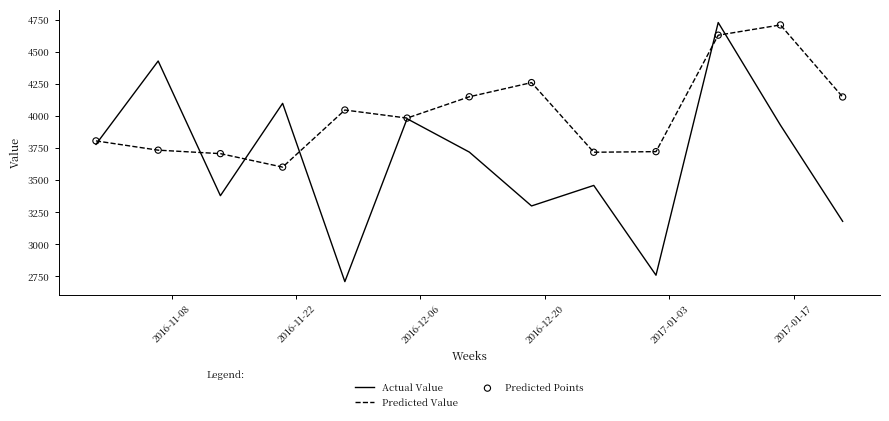

Which series has the widest spread of values?

Actual Value